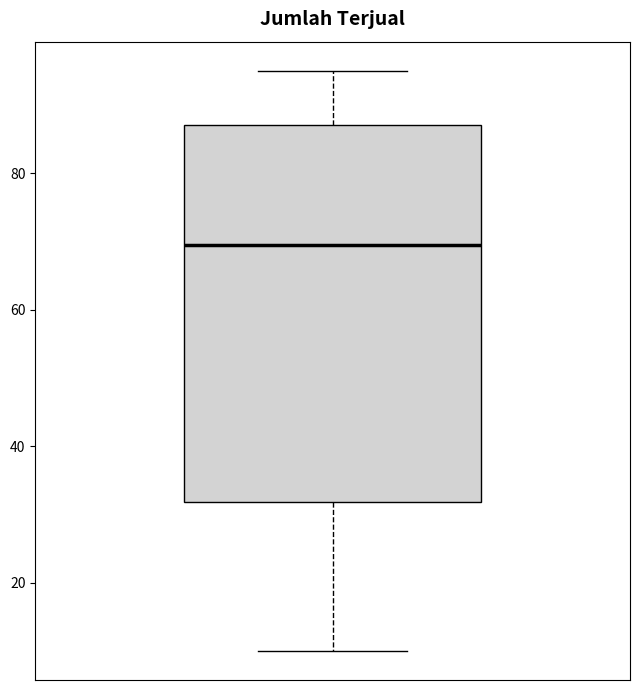

Transcribe this box plot: give where the median line is, the range the box spans, and where the two whiskers end, as read against the y-axis. The values are not printed on the chart, so give them approximately, as read against the axis.

median 70, box 32 to 88, whiskers 10 to 96